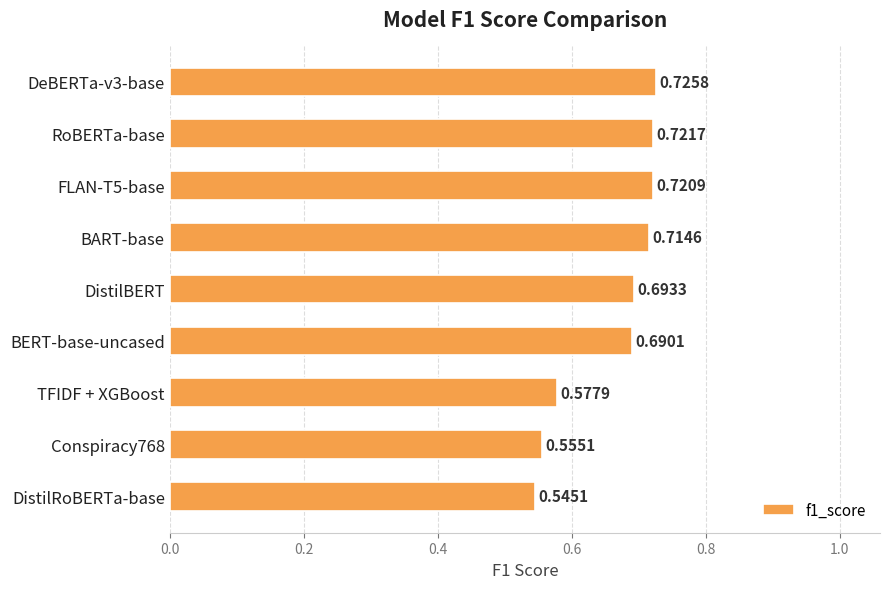

Rank the categories by value from lowest to highest.

DistilRoBERTa-base, Conspiracy768, TFIDF + XGBoost, BERT-base-uncased, DistilBERT, BART-base, FLAN-T5-base, RoBERTa-base, DeBERTa-v3-base